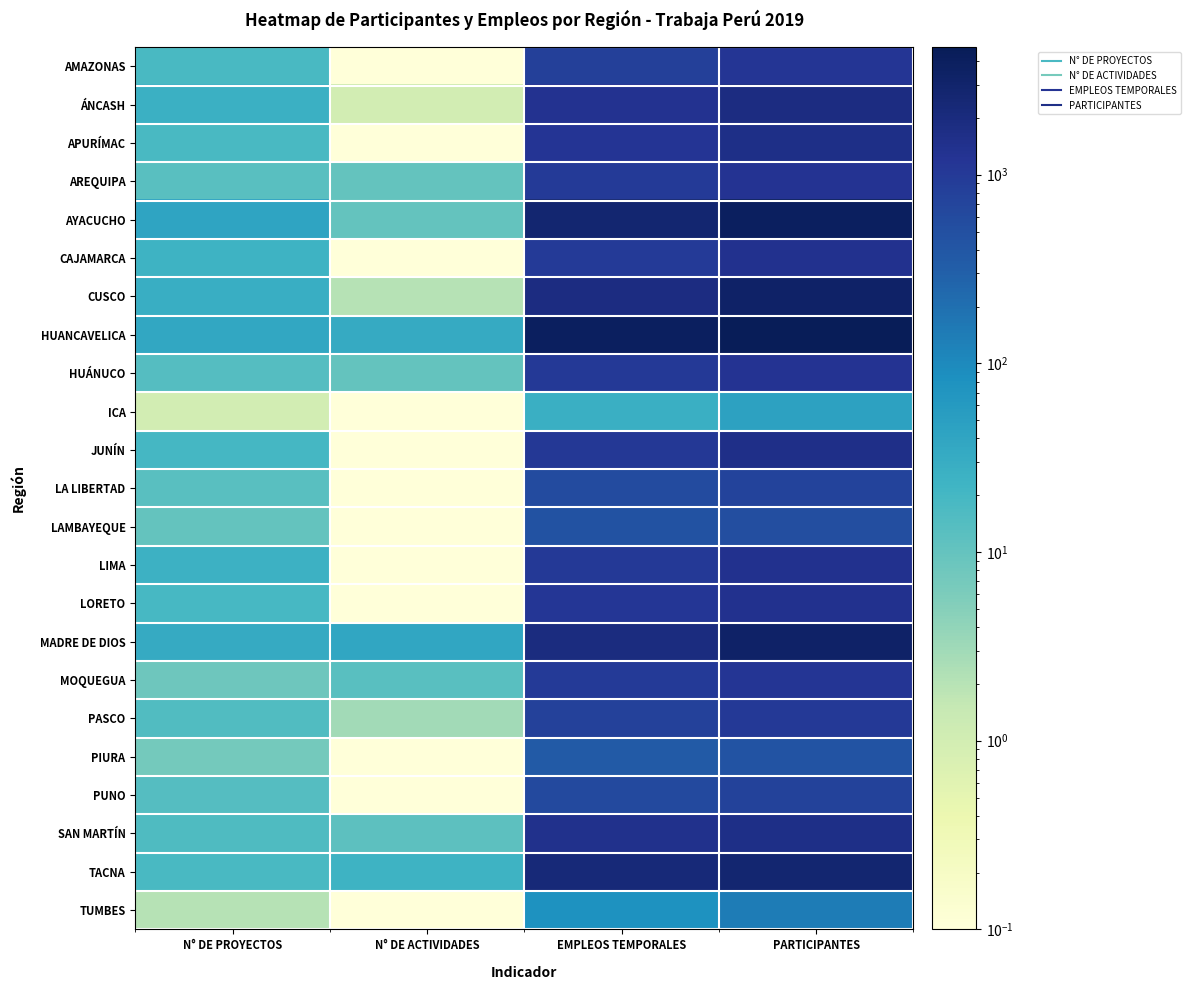

At PARTICIPANTES, list the series in order from smallest to largest.

ICA, TUMBES, PIURA, LAMBAYEQUE, LA LIBERTAD, PUNO, PASCO, AMAZONAS, MOQUEGUA, AREQUIPA, HUÁNUCO, CAJAMARCA, LORETO, LIMA, JUNÍN, SAN MARTÍN, APURÍMAC, ÁNCASH, TACNA, CUSCO, MADRE DE DIOS, AYACUCHO, HUANCAVELICA